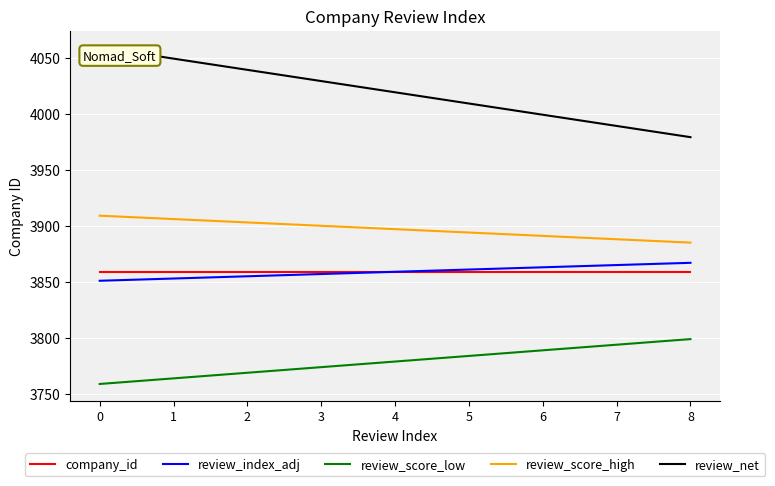

True or false: review_index_adj has a value of 3859 at 4.

True